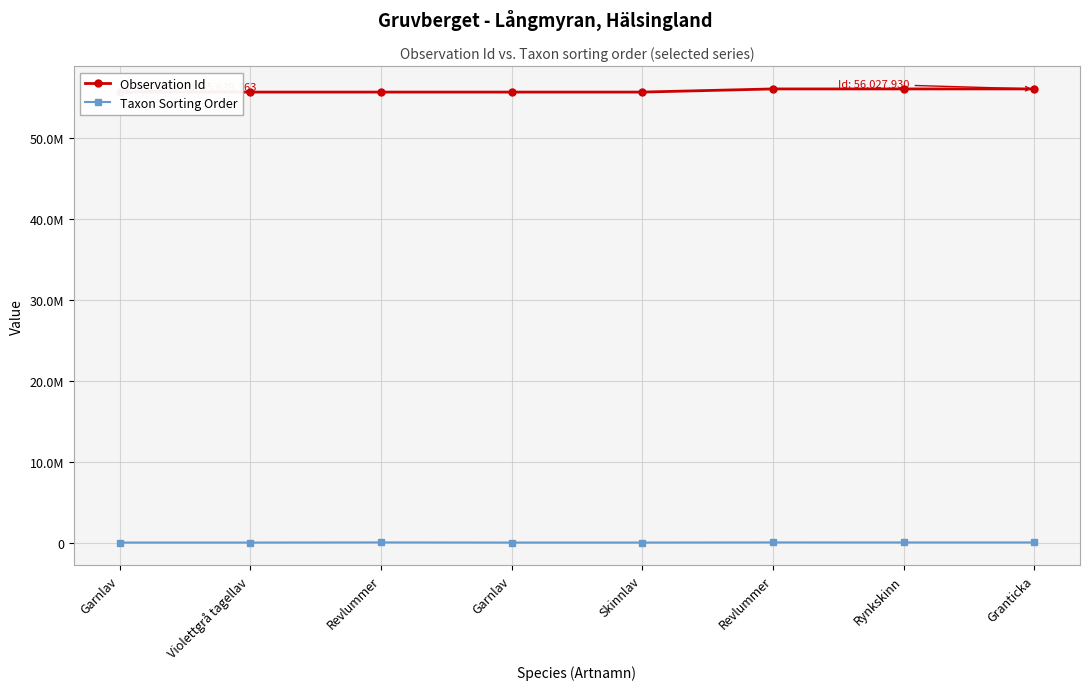

What is the difference between the maximum and minimum values in the Observation Id series?

388184